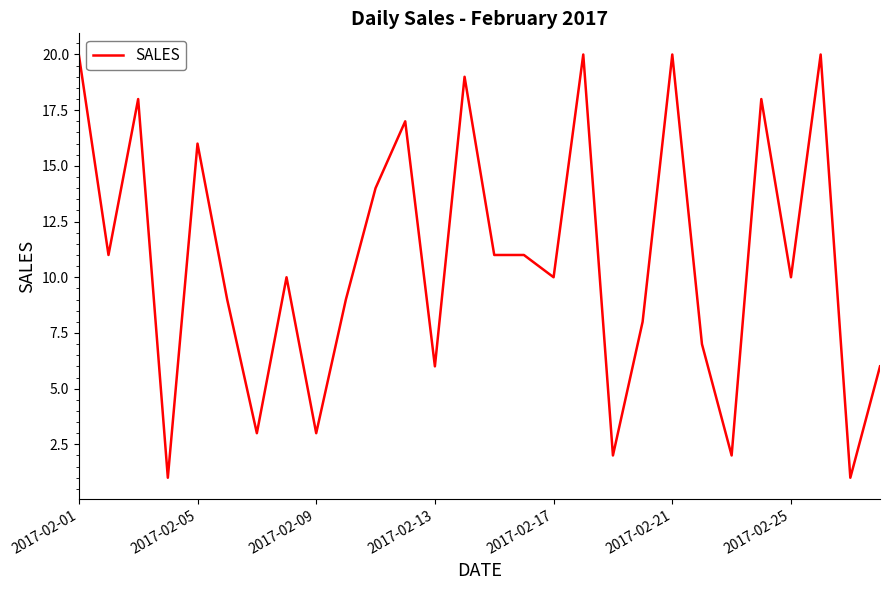

What is the difference between the maximum and minimum values?

19